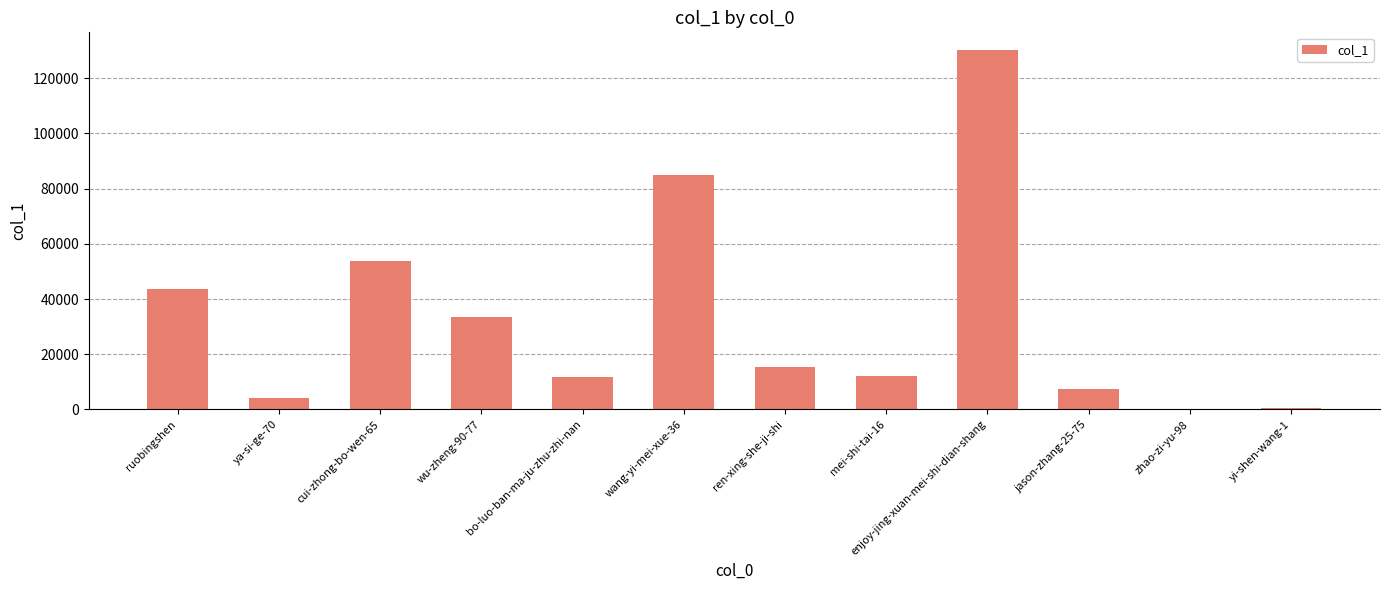

Is it true that the value at mei-shi-tai-16 is 12124?

True